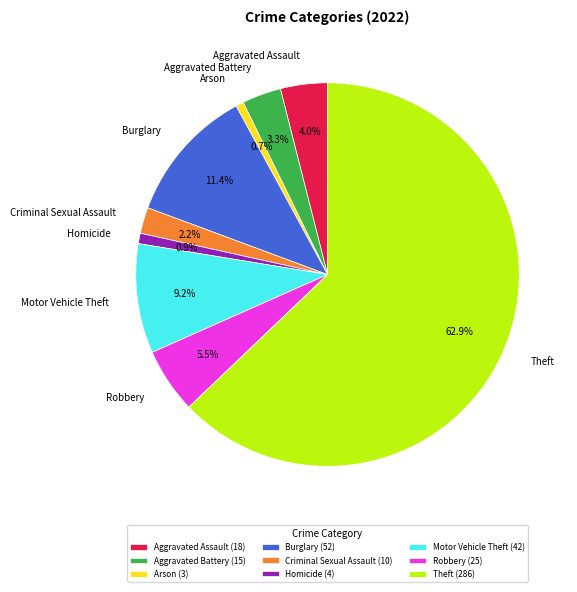

How many segments does this pie chart have?

9